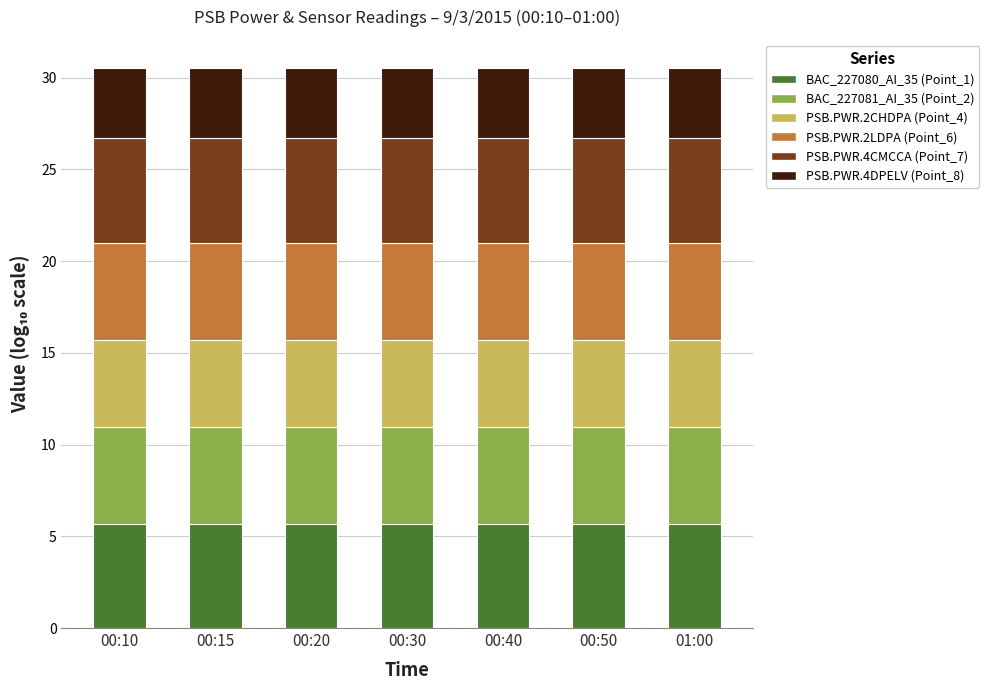

The value of BAC_227080_AI_35 (Point_1) at 01:00 is 3.3. True or false?

False